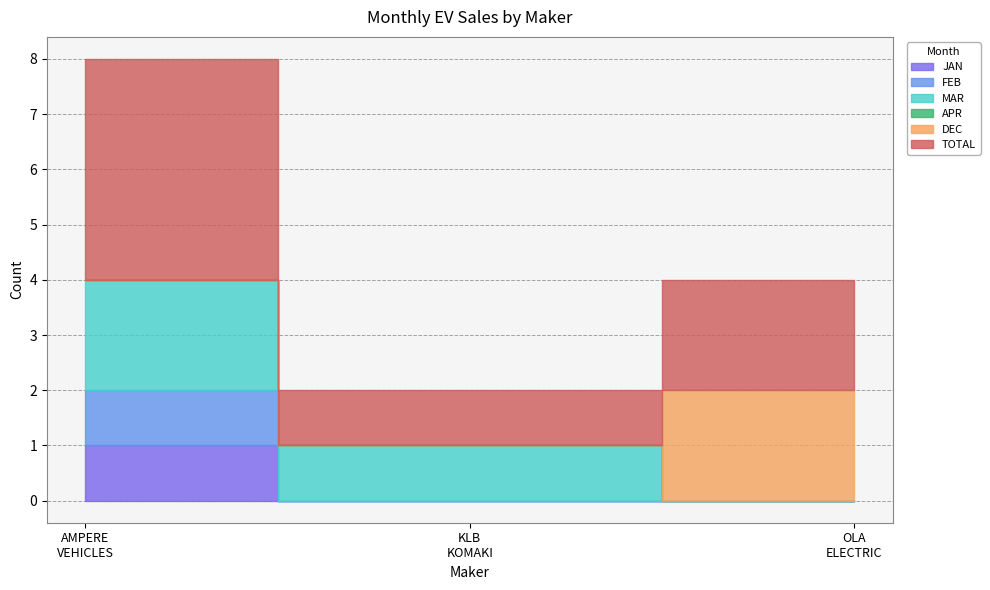

Does the chart display data point markers on the line(s)?

No